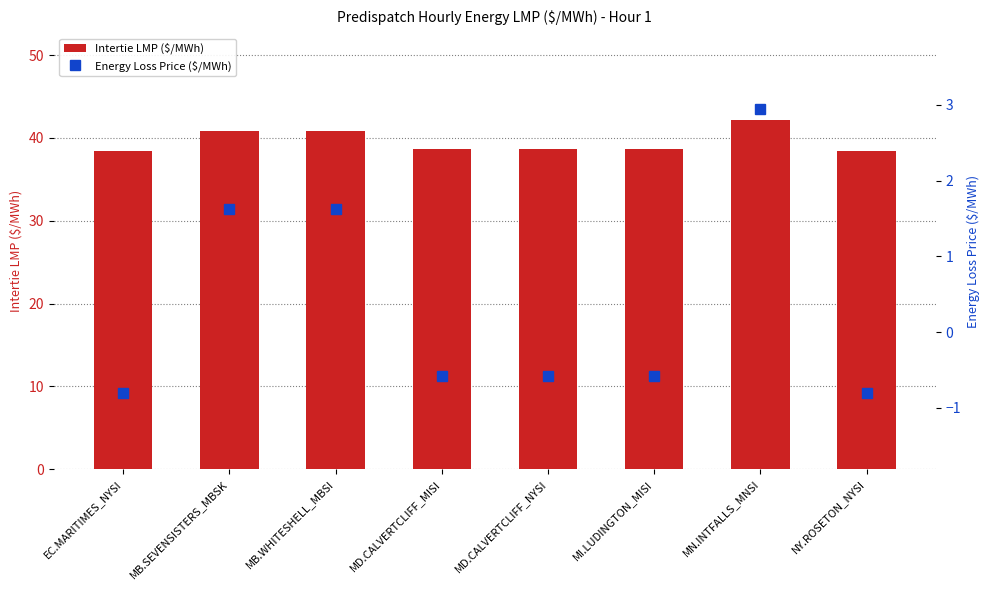

The value of Energy Loss Price ($/MWh) at MI.LUDINGTON_MISI is -0.8. True or false?

False